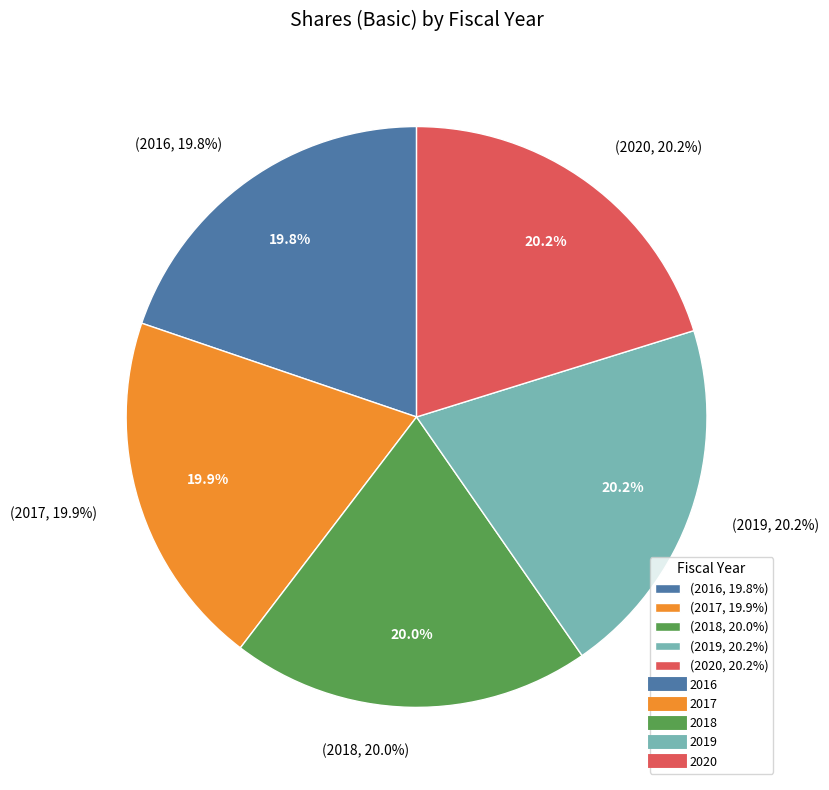

The 2017 slice represents 14% of the pie. True or false?

False